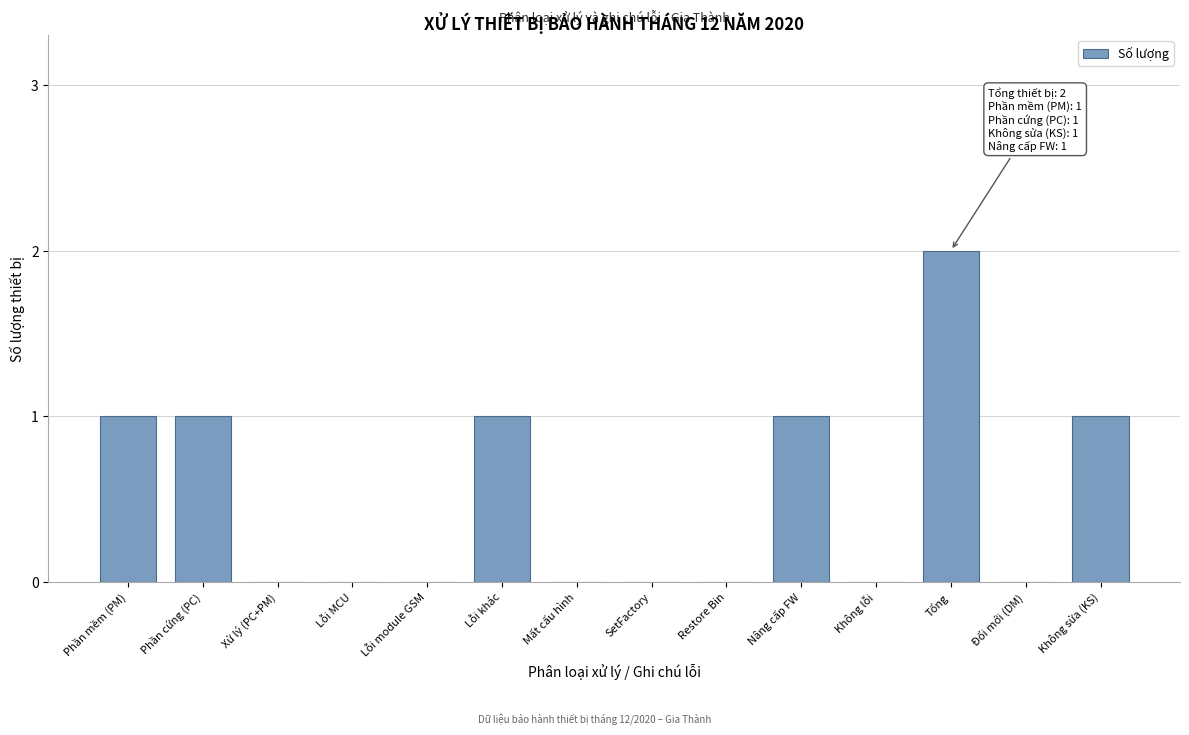

Reading left to right, list all the values displayed in this chart.

Phần mềm (PM)=1	Phần cứng (PC)=1	Xử lý (PC+PM)=0	Lỗi MCU=0	Lỗi module GSM=0	Lỗi khác=1	Mất cấu hình=0	SetFactory=0	Restore Bin=0	Nâng cấp FW=1	Không lỗi=0	Tổng=2	Đổi mới (DM)=0	Không sửa (KS)=1